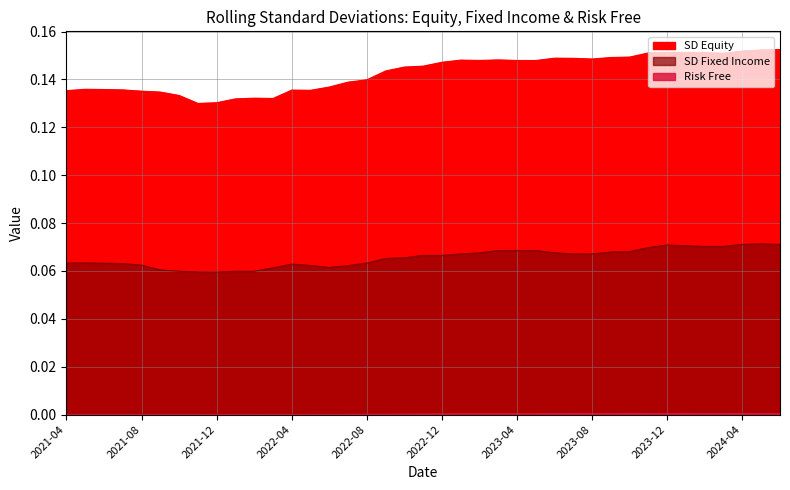

At which category is the sum across all series the highest?

2024-05